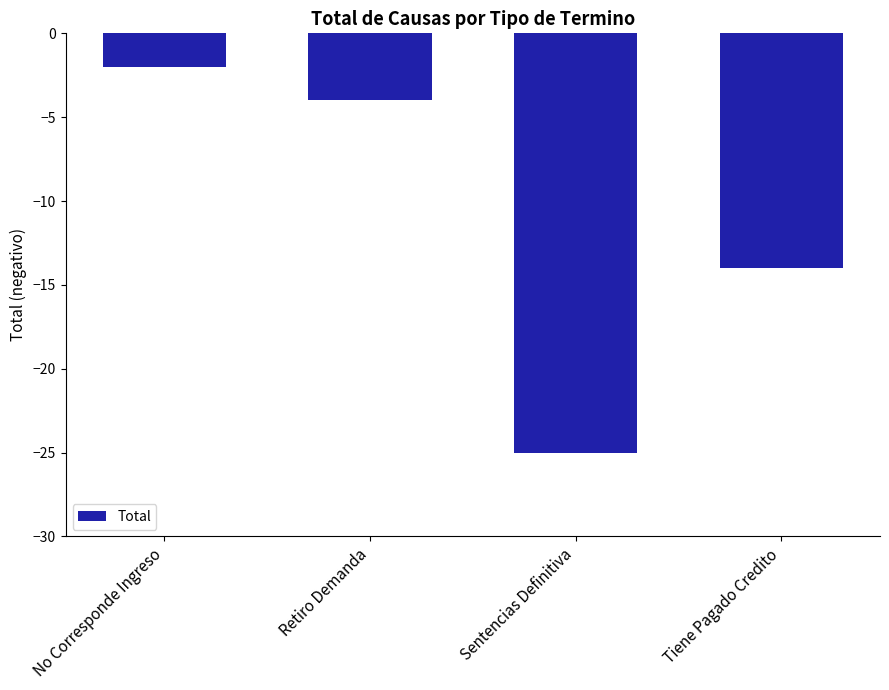

What is the label of the 3rd bar from the left?

Sentencias Definitiva